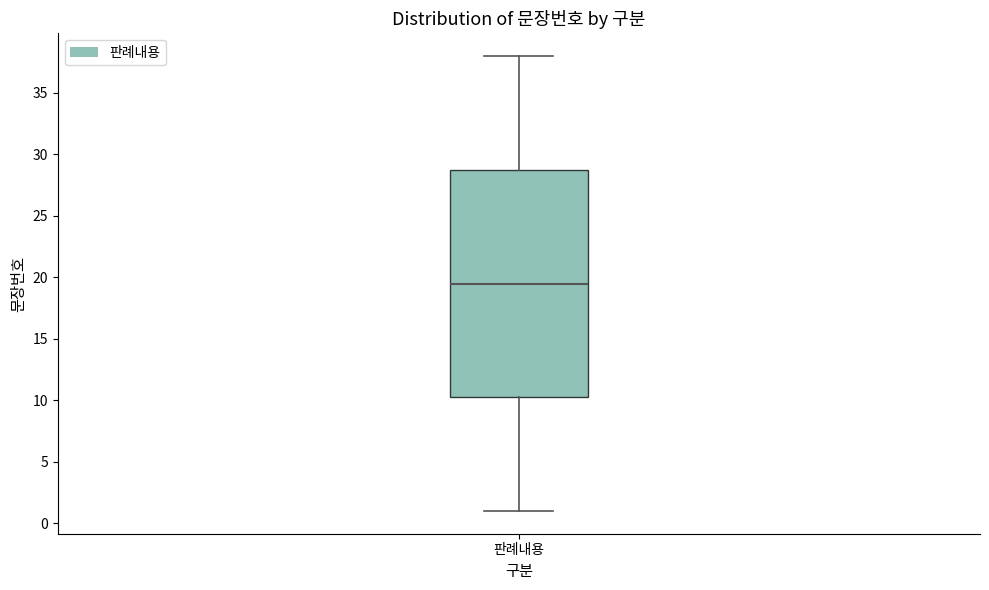

Transcribe this box plot: give where the median line is, the range the box spans, and where the two whiskers end, as read against the y-axis. The values are not printed on the chart, so give them approximately, as read against the axis.

median 19.5, box 10.5 to 29.0, whiskers 1.0 to 38.0